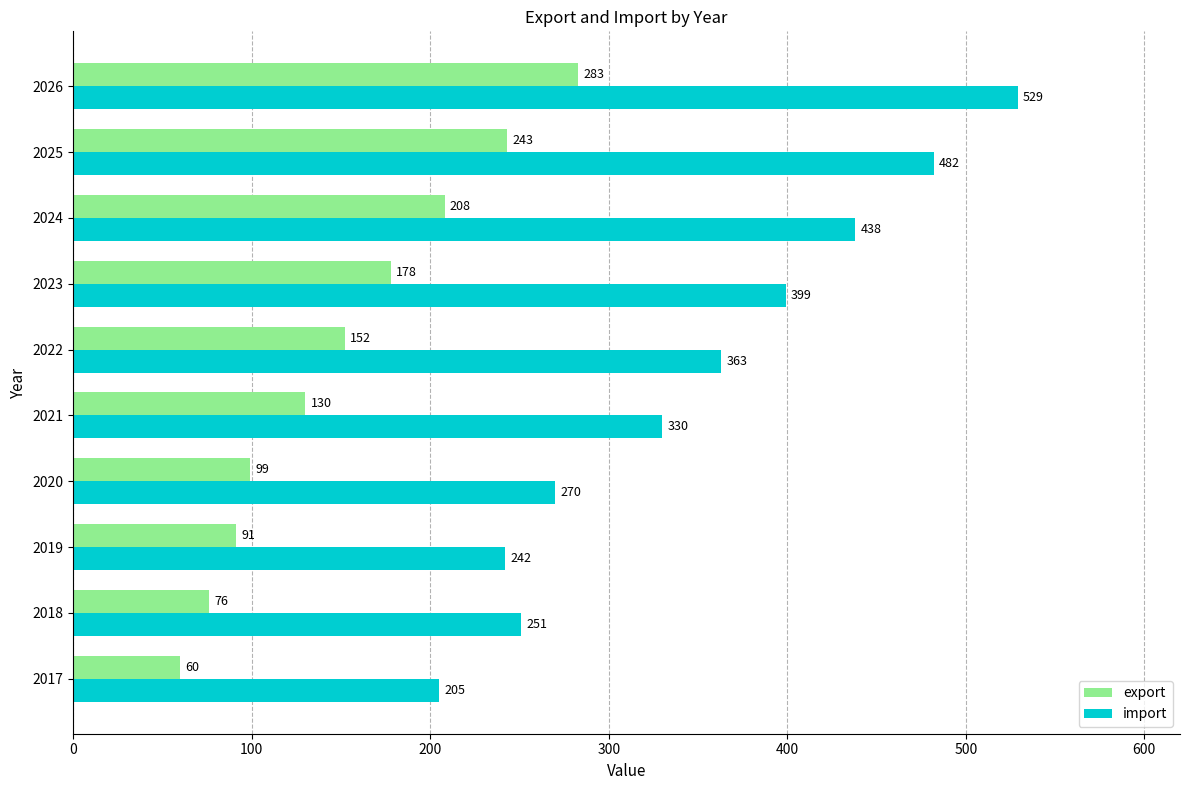

Which series has the largest range (max minus min)?

import